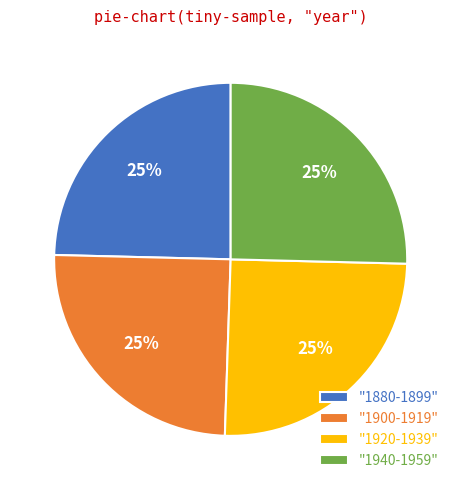

True or false: "1940-1959" accounts for 25% of the total.

True